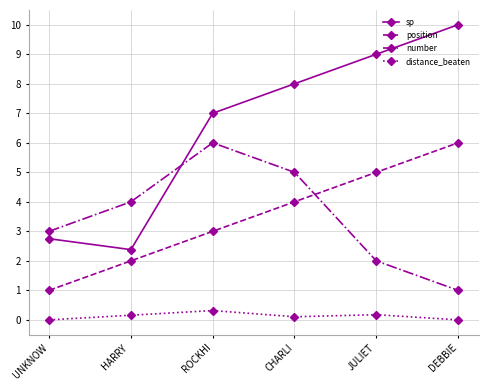

Reading left to right, transcribe all the data shown in this chart.

sp: 2.8	2.4	7.0	8.0	9.0	10.0
position: 1.0	2.0	3.0	4.0	5.0	6.0
number: 3.0	4.0	6.0	5.0	2.0	1.0
distance_beaten: 0.0	0.2	0.3	0.1	0.2	0.0